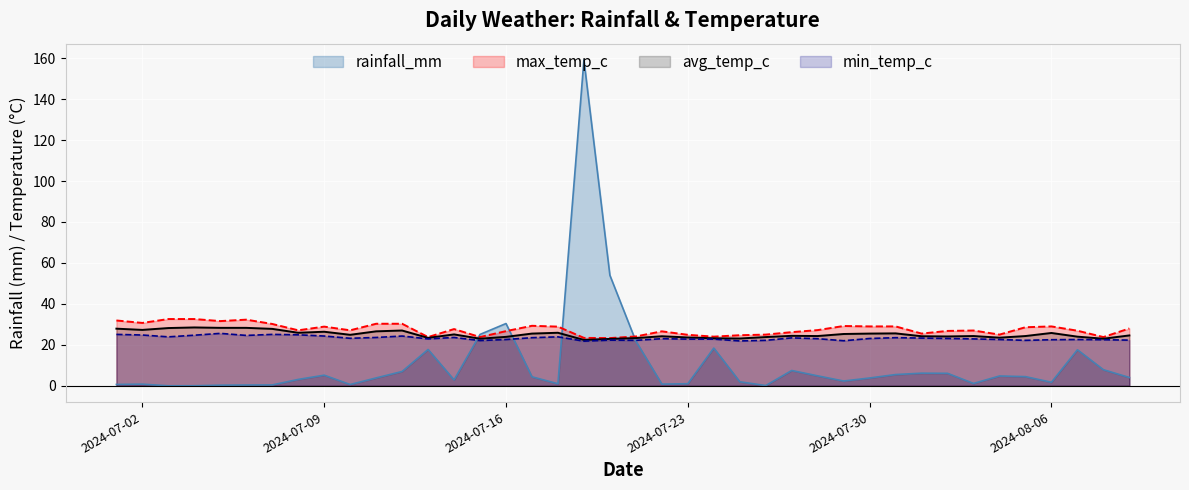

Is it true that rainfall_mm equals 42.1 at 2024-07-15?

False